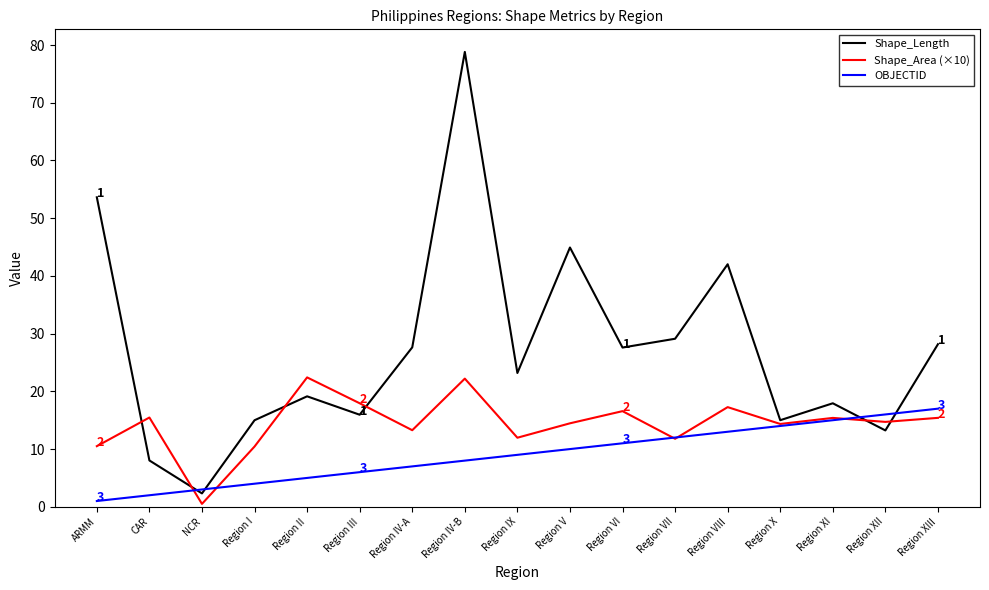

What is the sum of the Shape_Area (×10) values at Region X and Region XI?

29.8